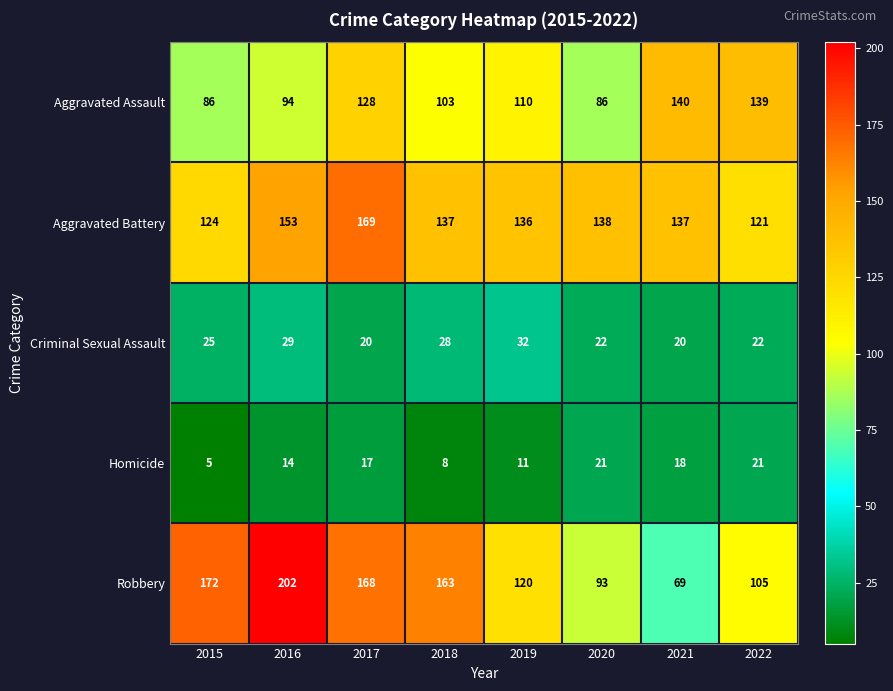

The value of Aggravated Assault at 2020 is 130. True or false?

False